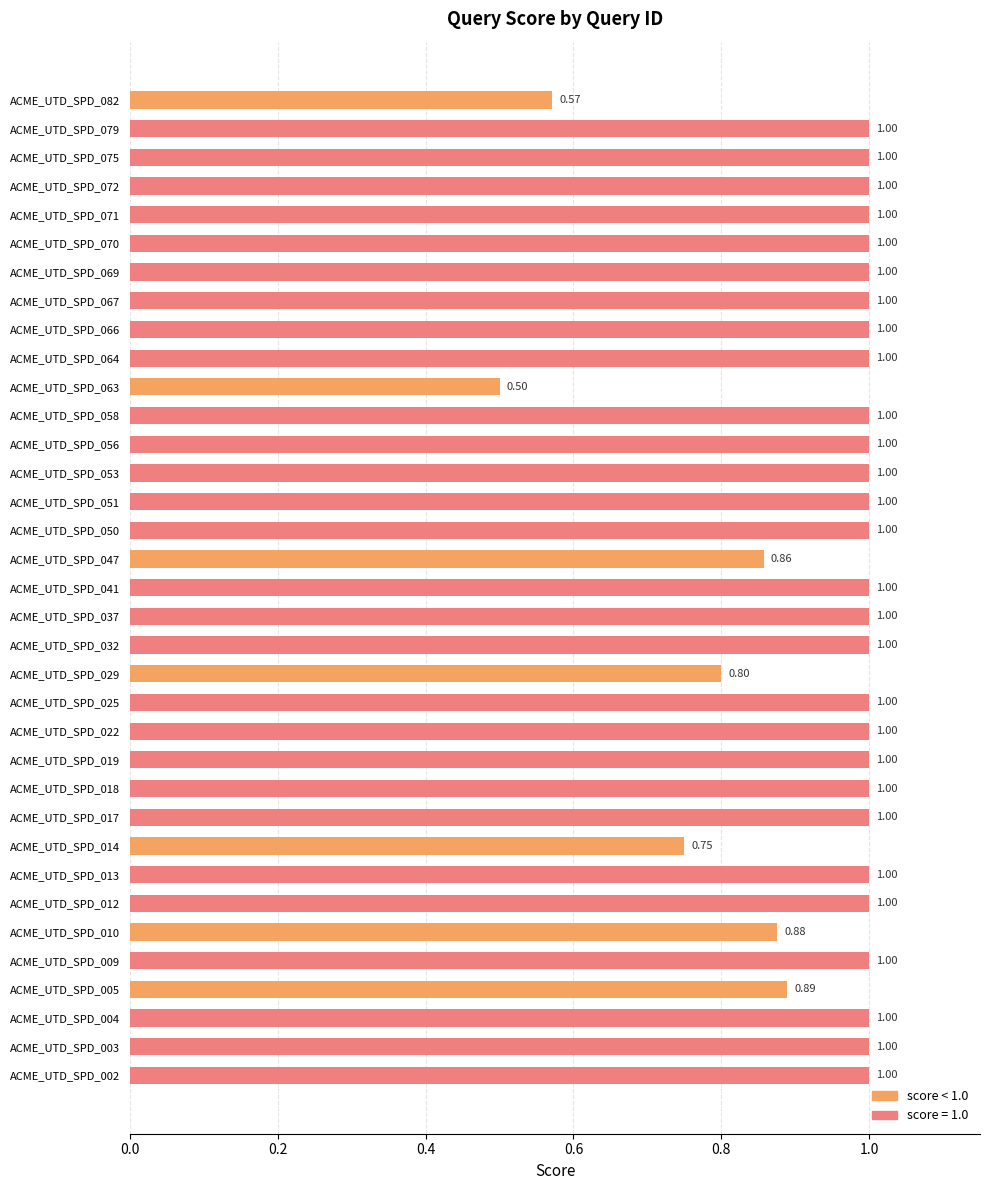

At which label is the value closest to 0?

ACME_UTD_SPD_063